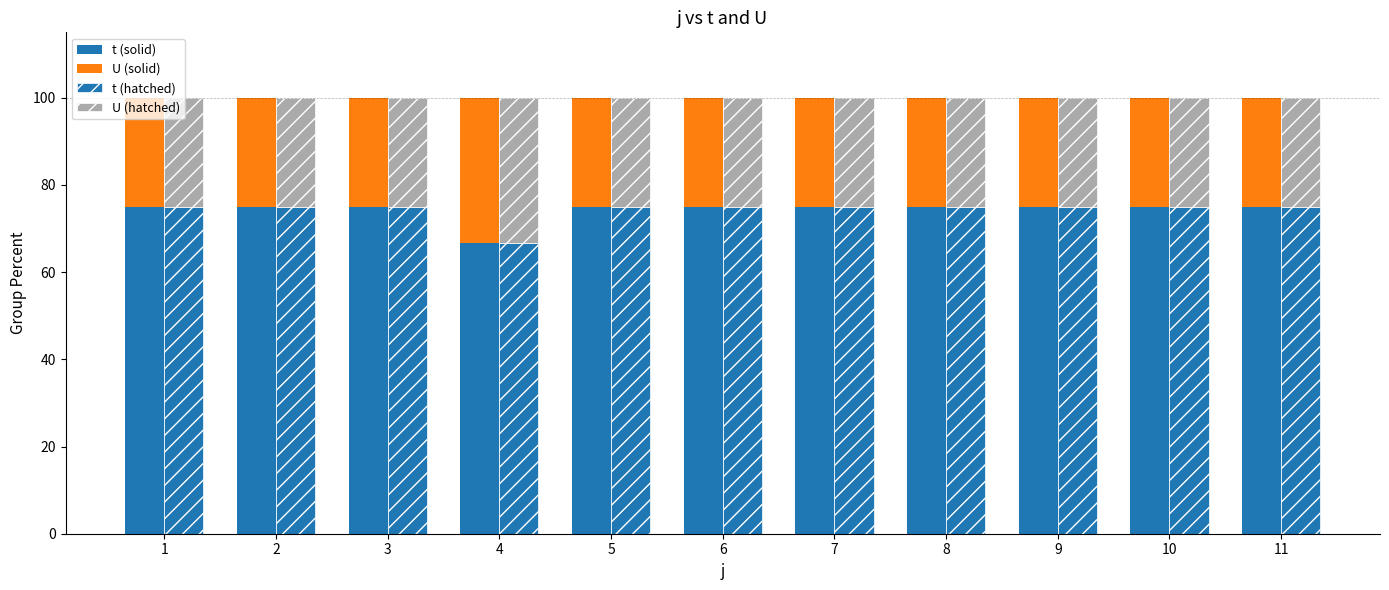

What is the maximum value shown in the chart?

75.0